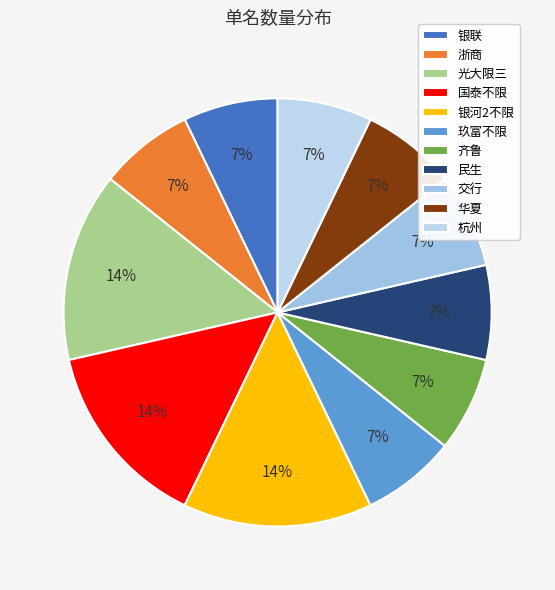

The 浙商 slice represents 1% of the pie. True or false?

False